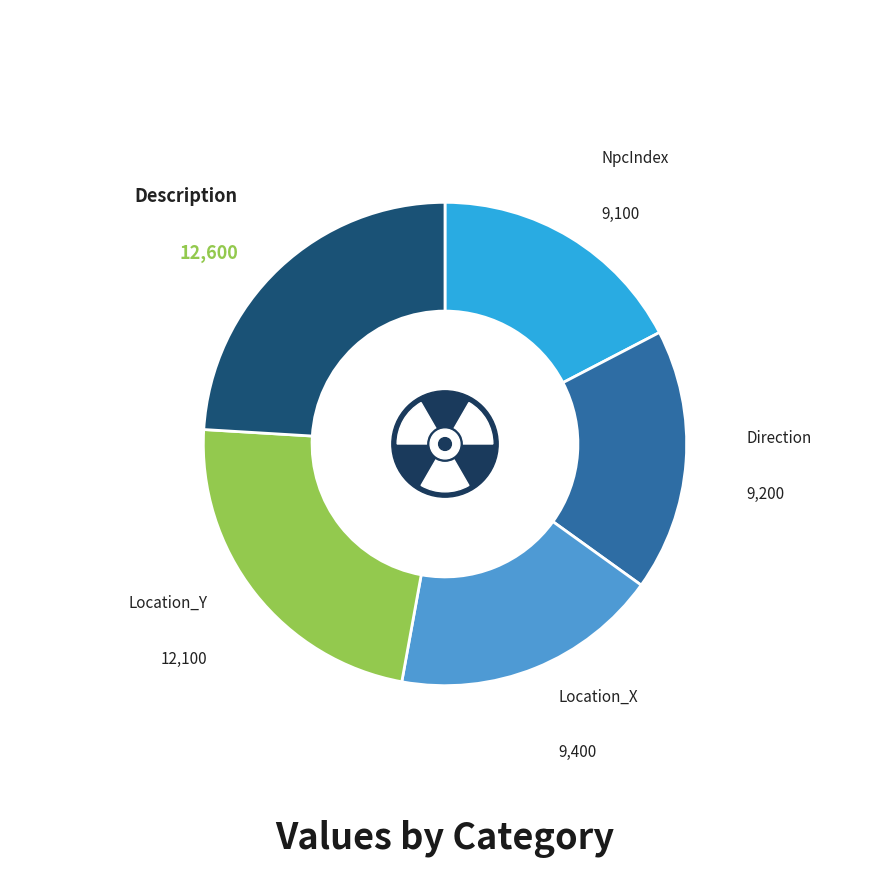

Rank the categories by value from highest to lowest.

Description, Location_Y, Location_X, Direction, NpcIndex